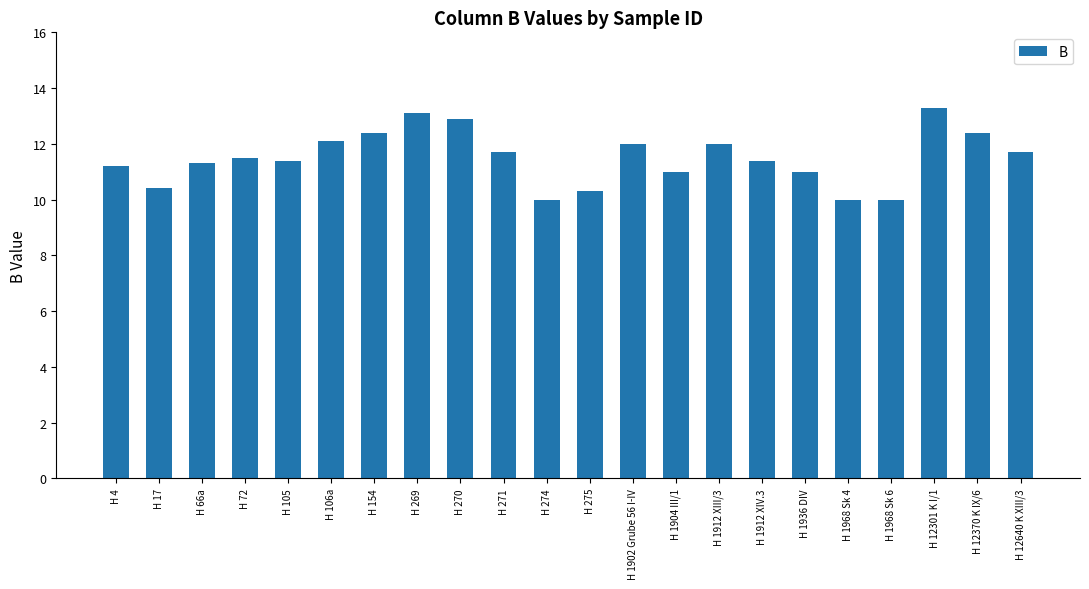

What is the label of the 21st bar from the left?

H 12370 K IX/6